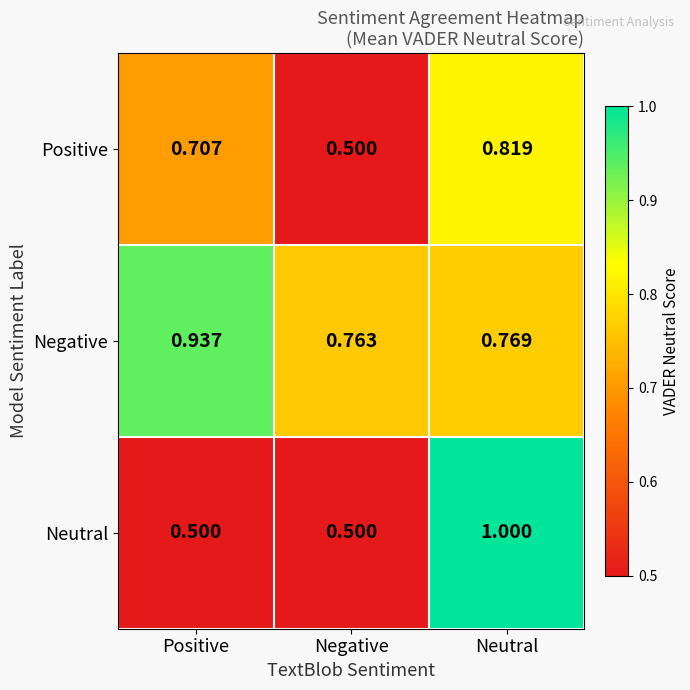

Rank the series at Positive from lowest to highest value.

Neutral, Positive, Negative